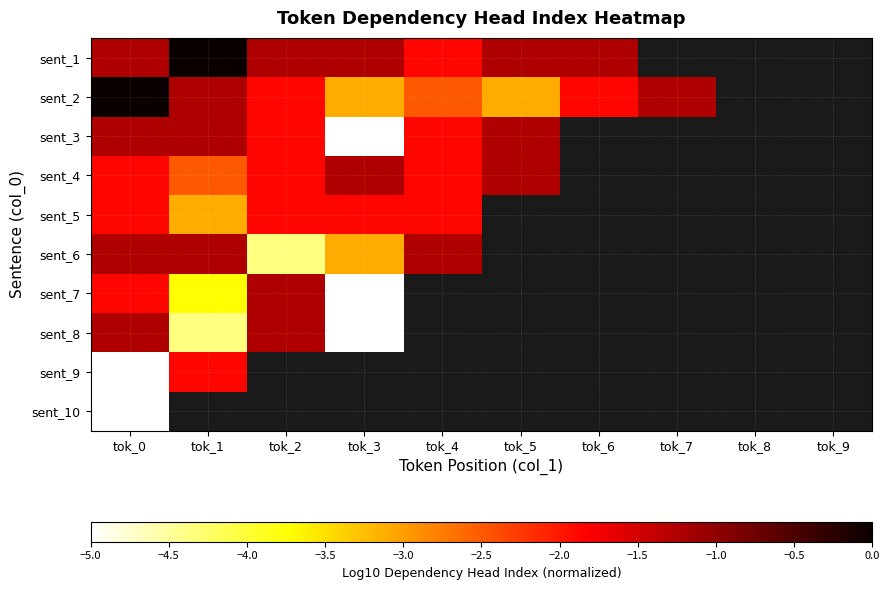

The sent_1 series shows -1.2 at tok_6. True or false?

True